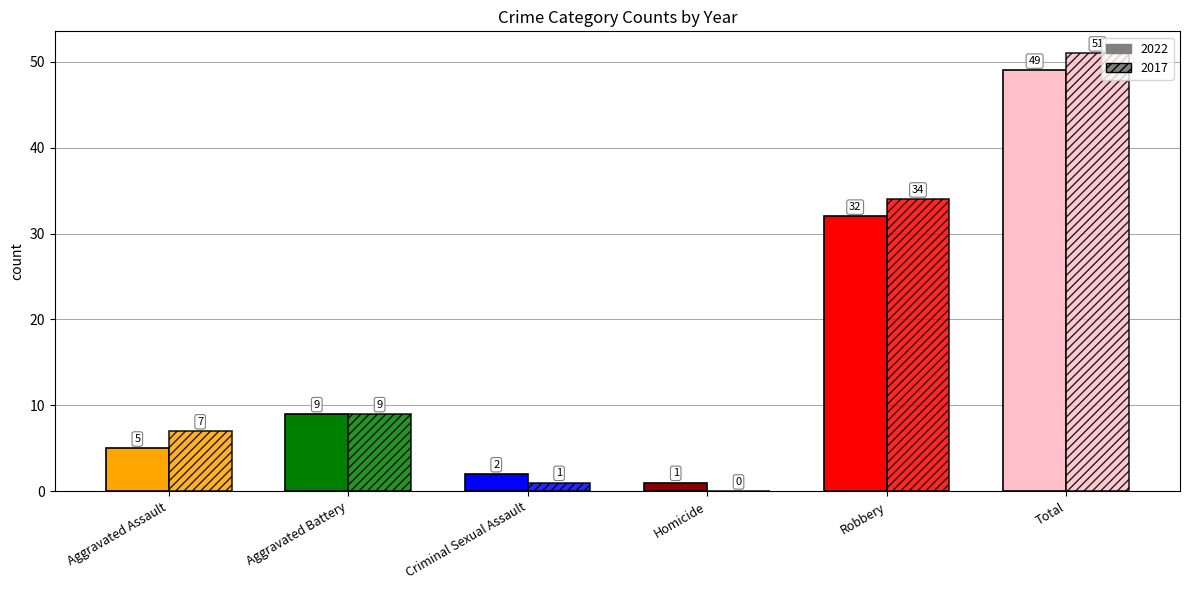

At which label is 2017 closest to 25?

Robbery